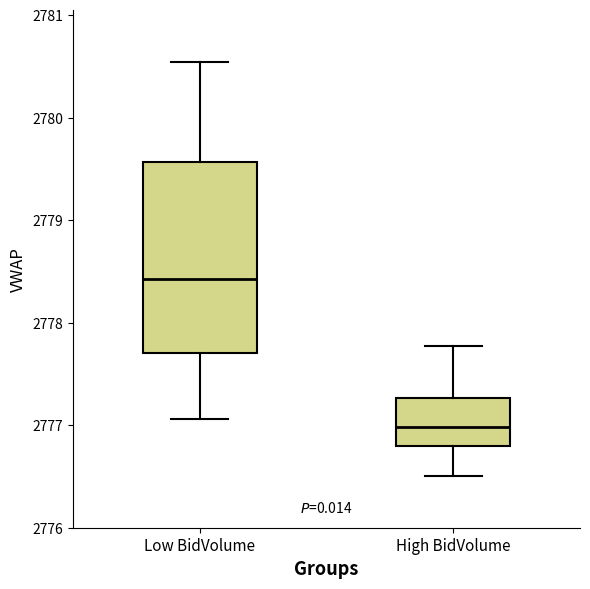

Which box is the tallest, from its lower edge to its upper edge?

Low BidVolume